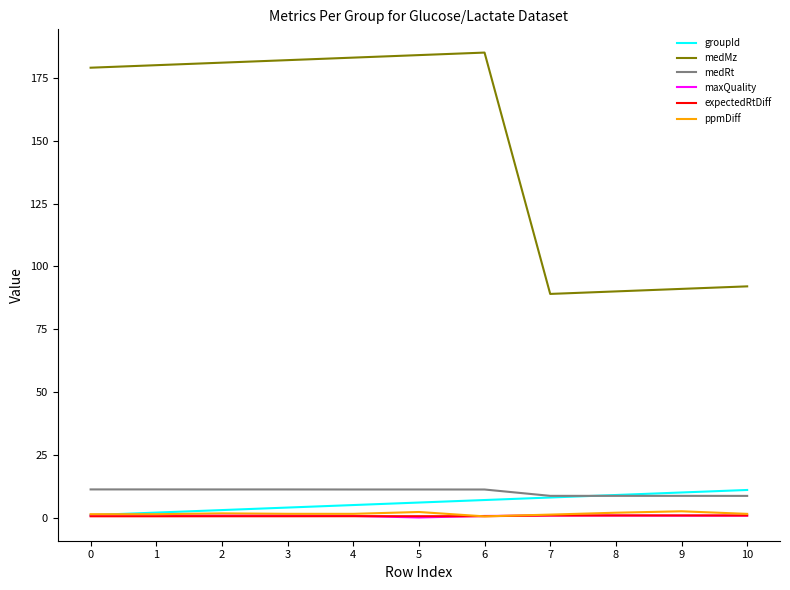

True or false: medMz and maxQuality intersect in this chart.

False